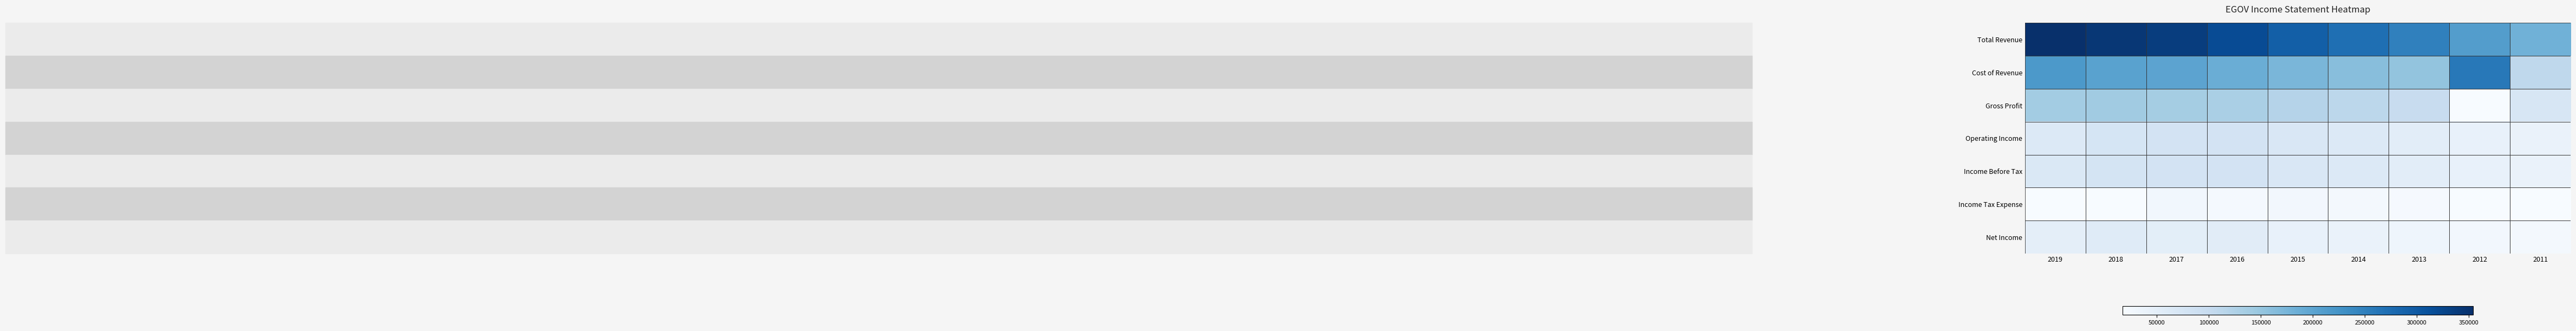

Count the number of data series in this chart.

7